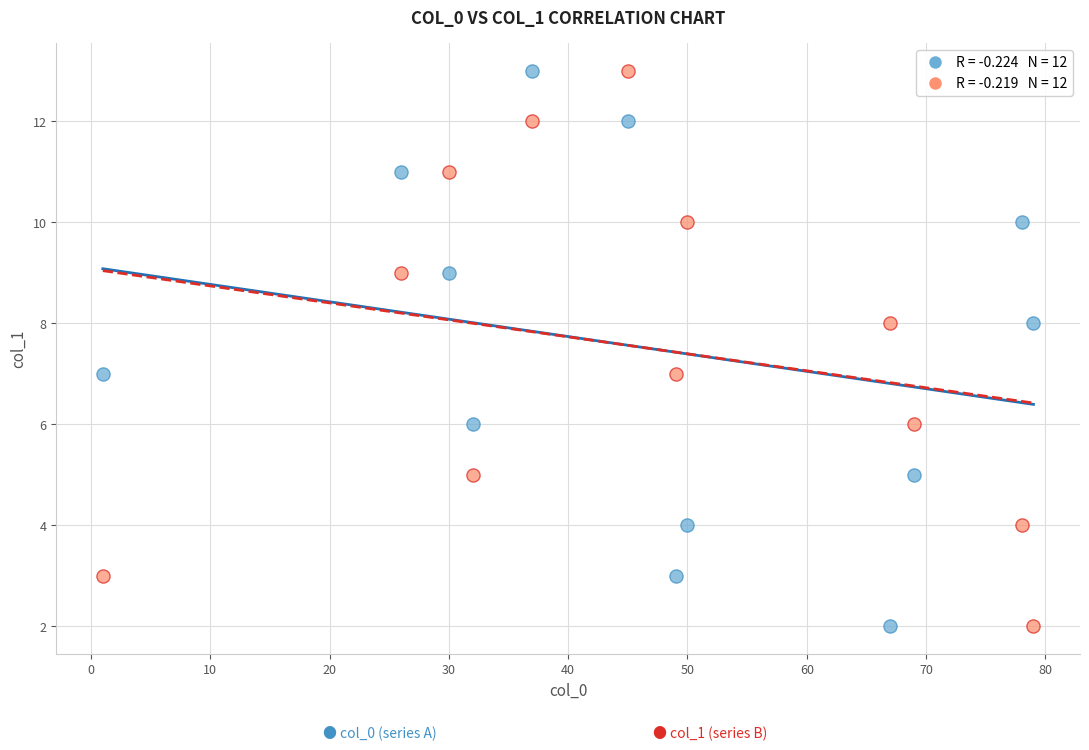

Across all data points, what is the range of X values (max minus min)?

78.0